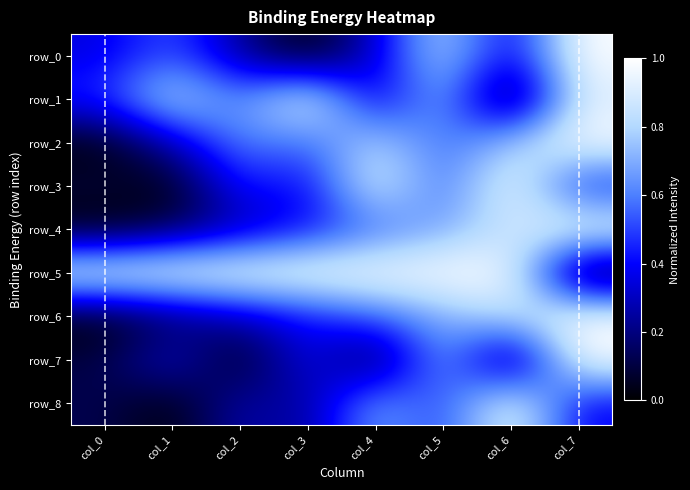

How many data points in row_8 are above 0?

7